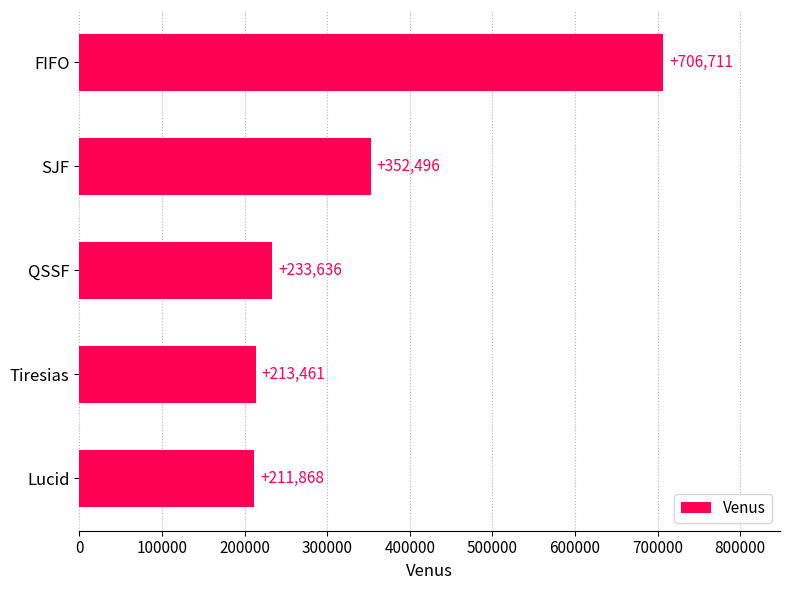

Rank the categories by value from highest to lowest.

FIFO, SJF, QSSF, Tiresias, Lucid